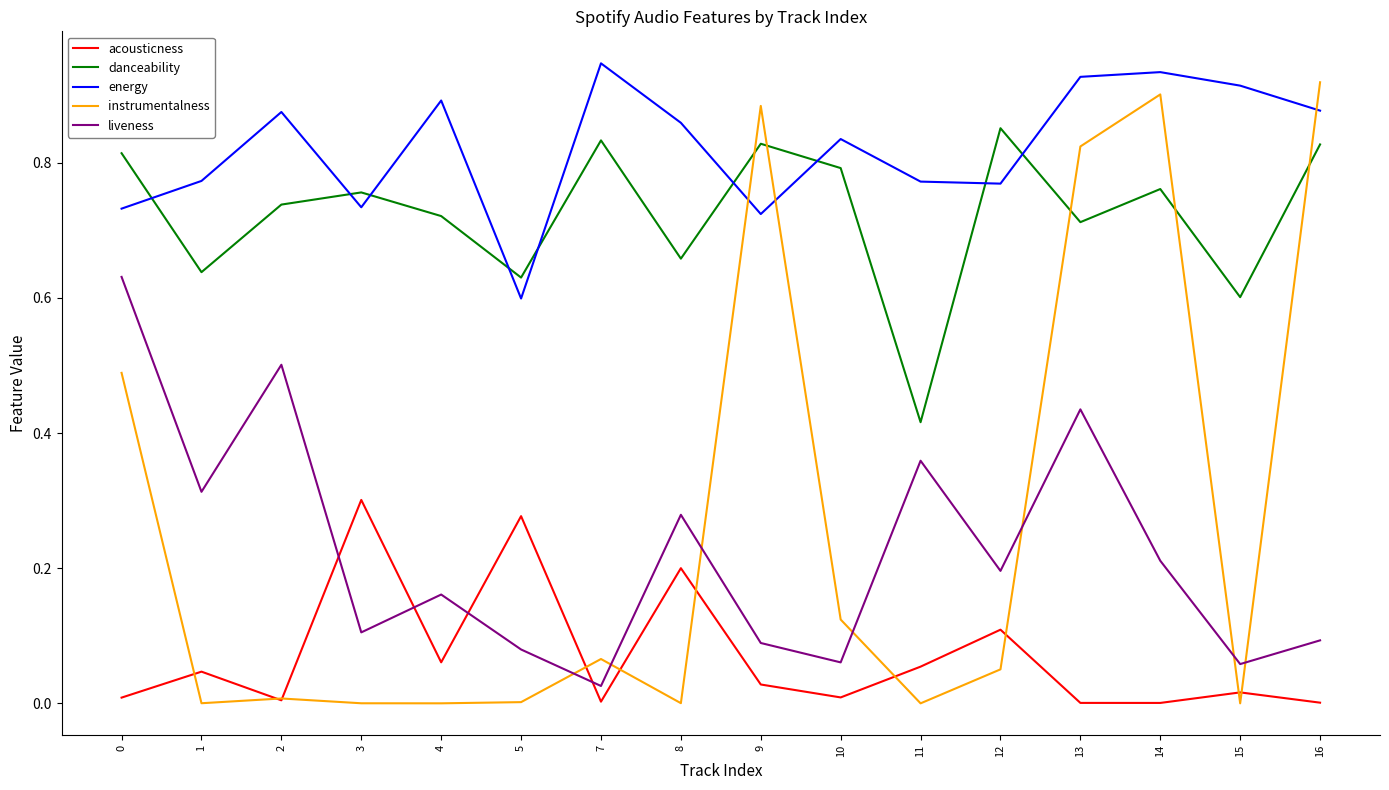

Is this an area chart (filled region under the line)?

No